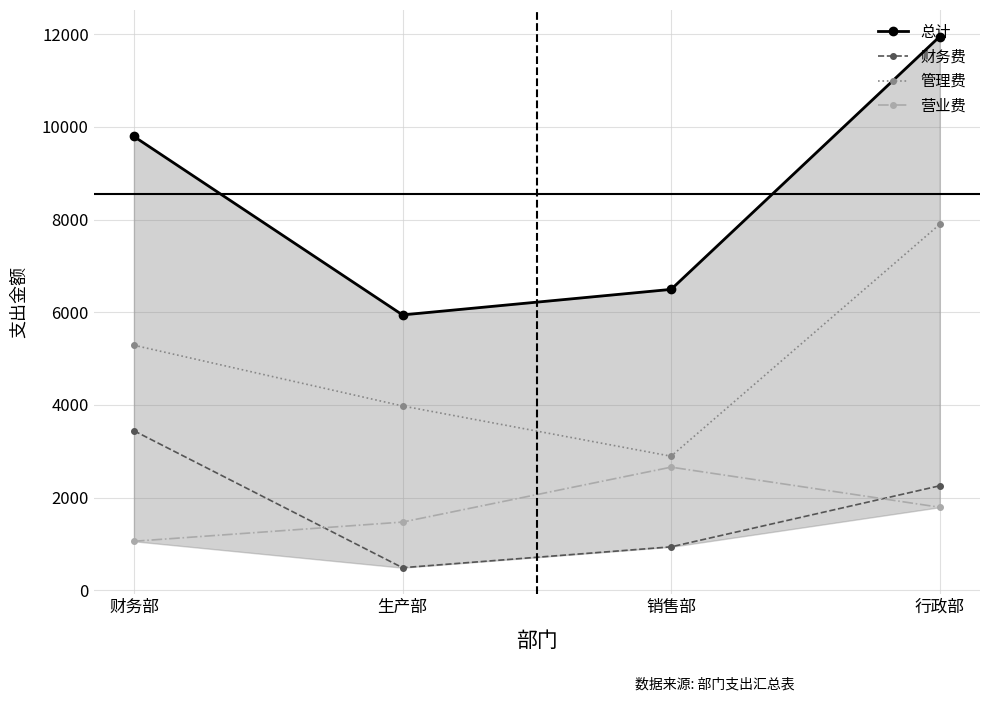

Rank the categories by 总计 value from highest to lowest.

行政部, 财务部, 销售部, 生产部